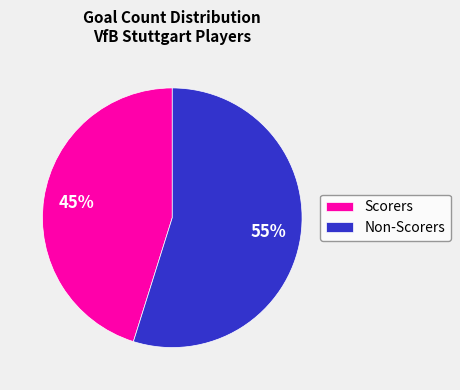

To the nearest percent, what portion does Scorers represent?

45%